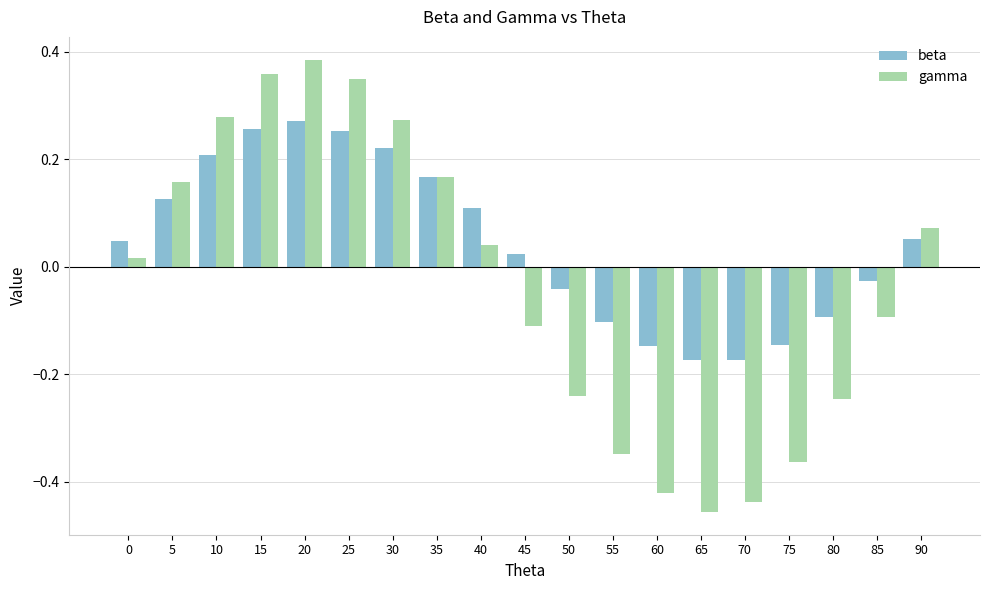

At which category is the sum across all series the highest?

20